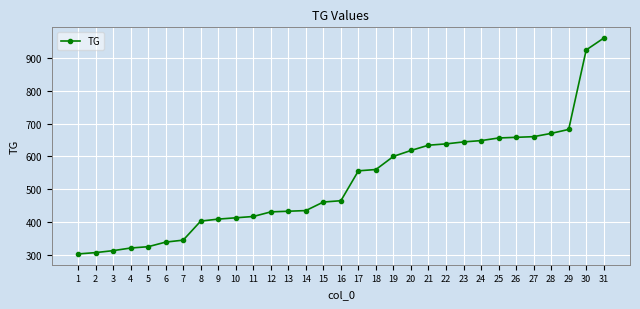

The value at 26 is 160. True or false?

False